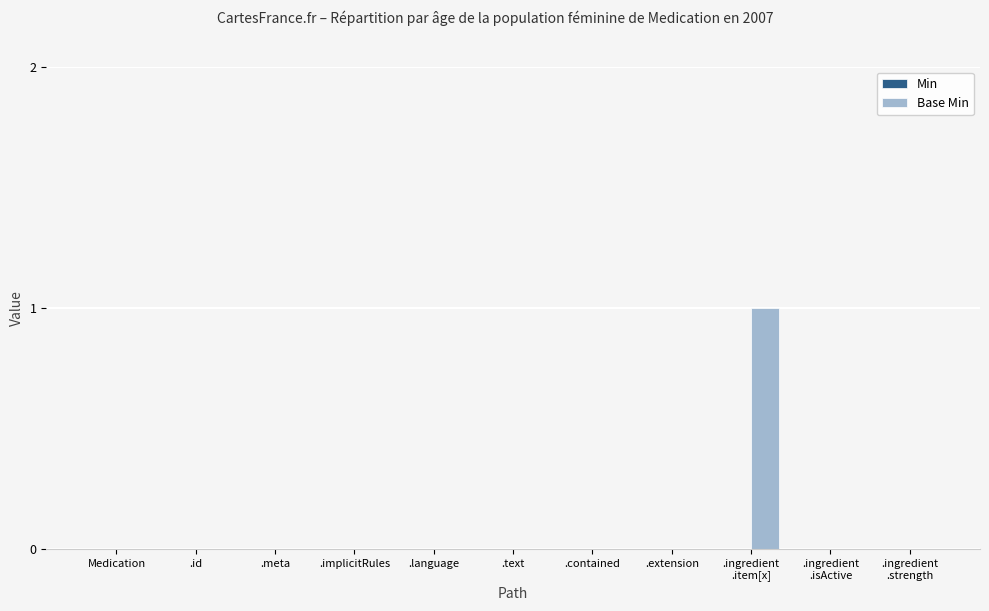

The value at .meta is -1. True or false?

False